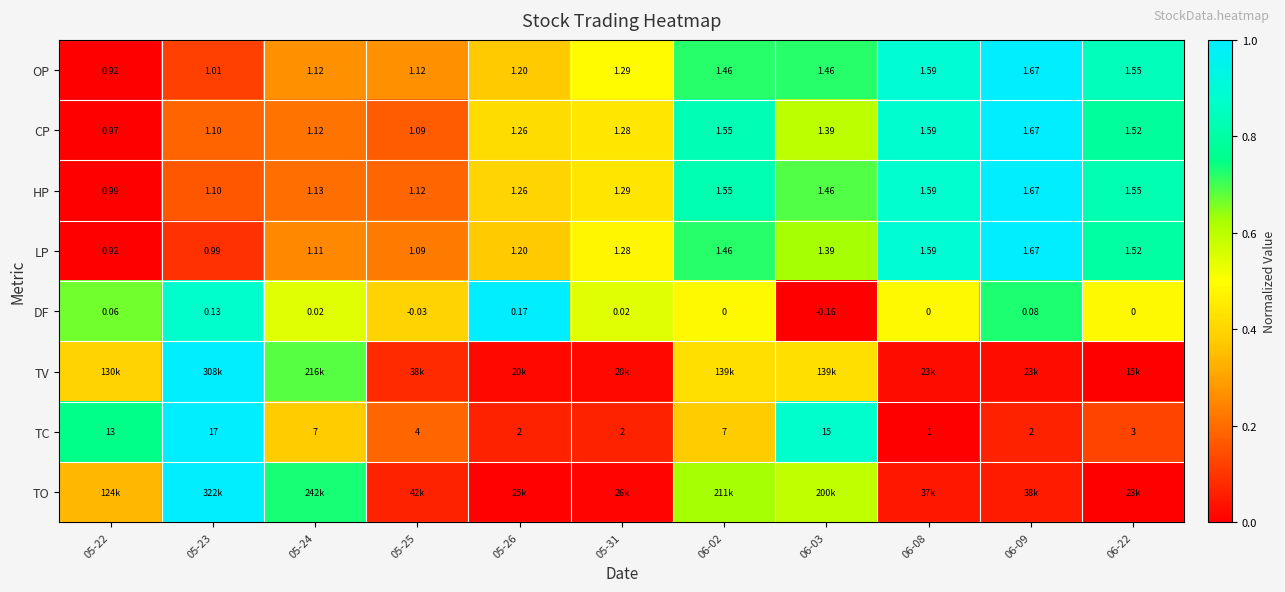

Is the value of TC at 05-25 greater than the value of DF at 06-22?

Yes